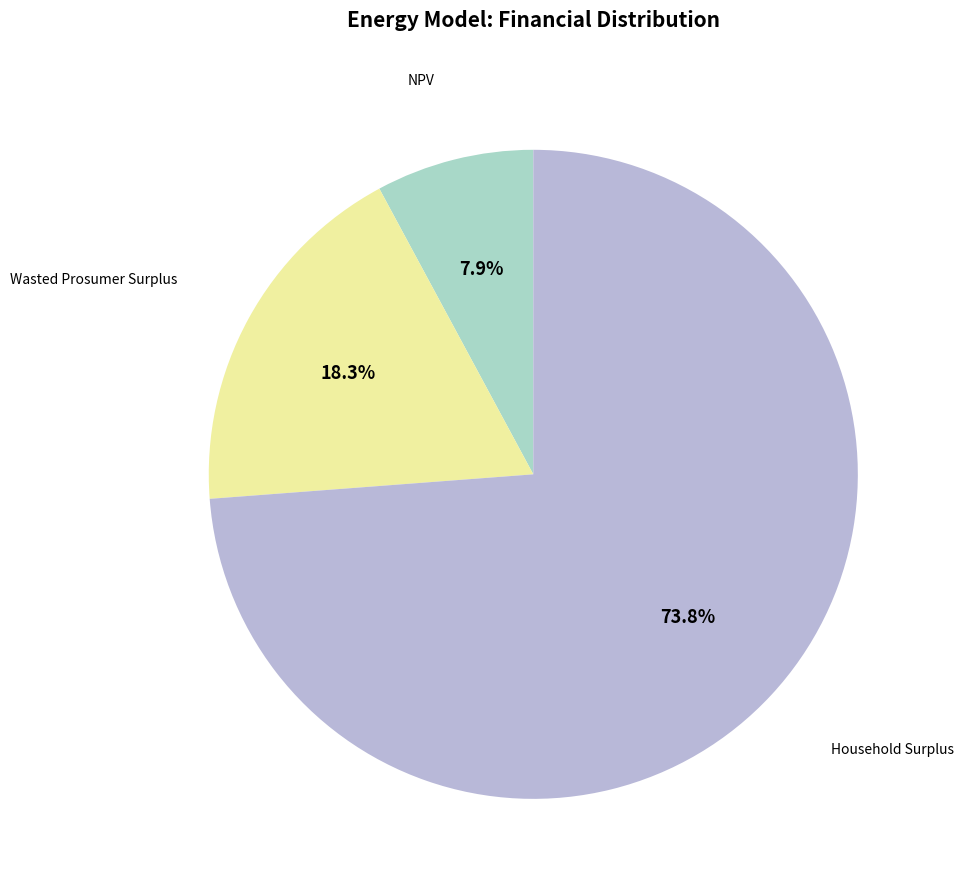

Which category accounts for the majority?

Household Surplus